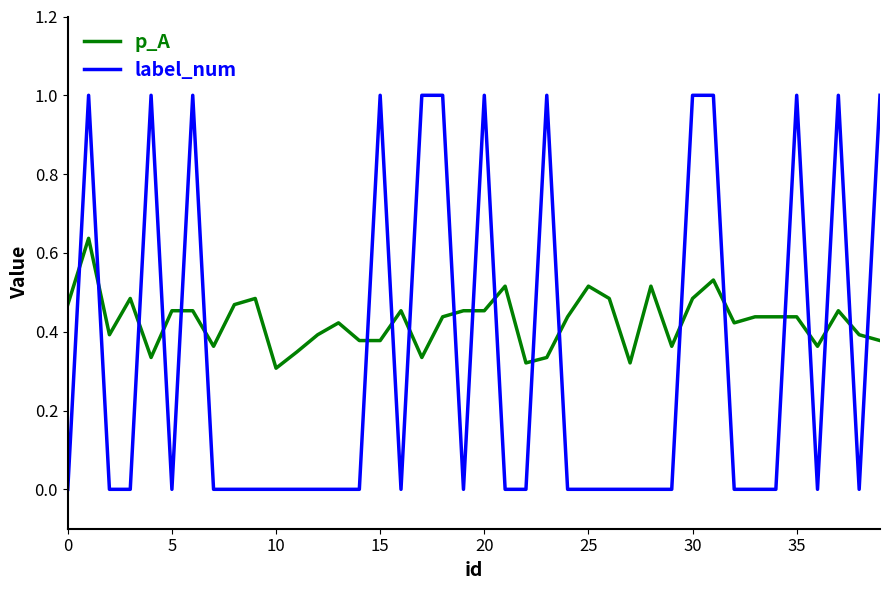

Which series has the largest range (max minus min)?

label_num